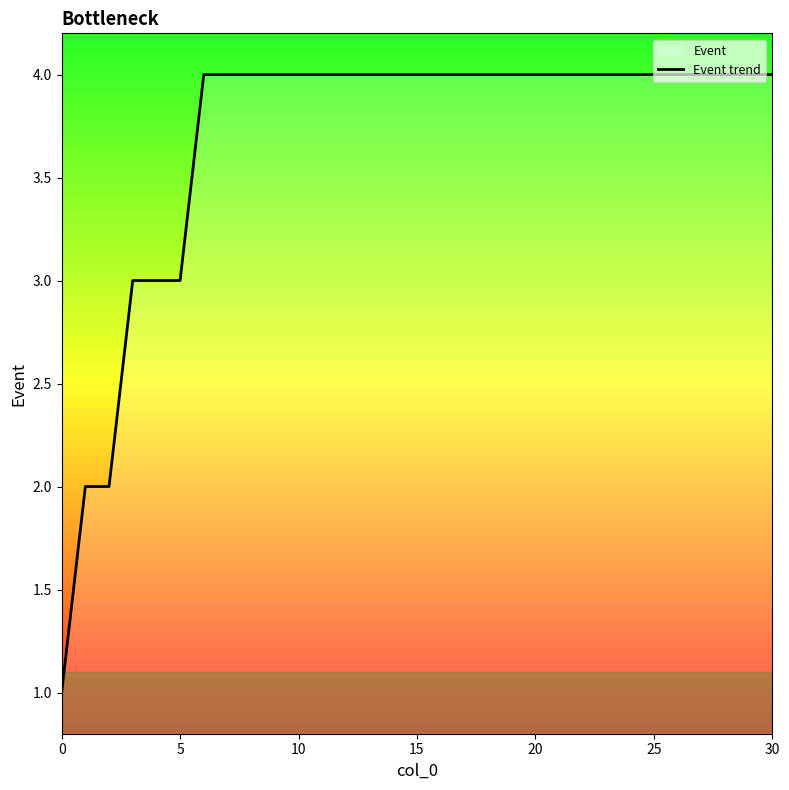

What value does the data have at 25?

4